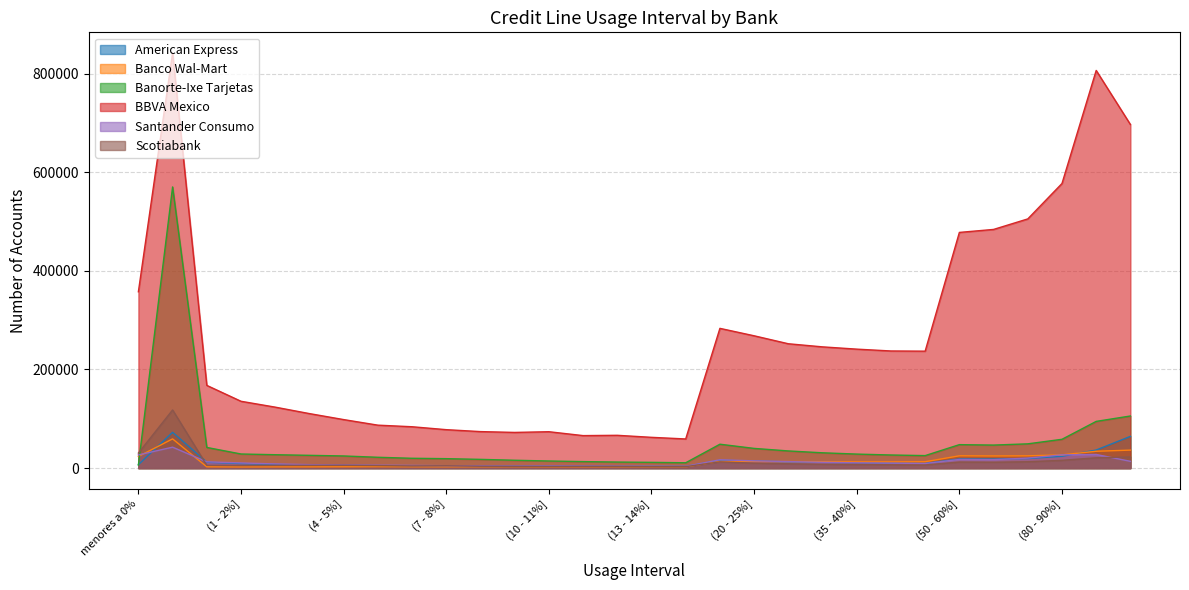

What is the label of the 30th point from the left?

+ de 100%